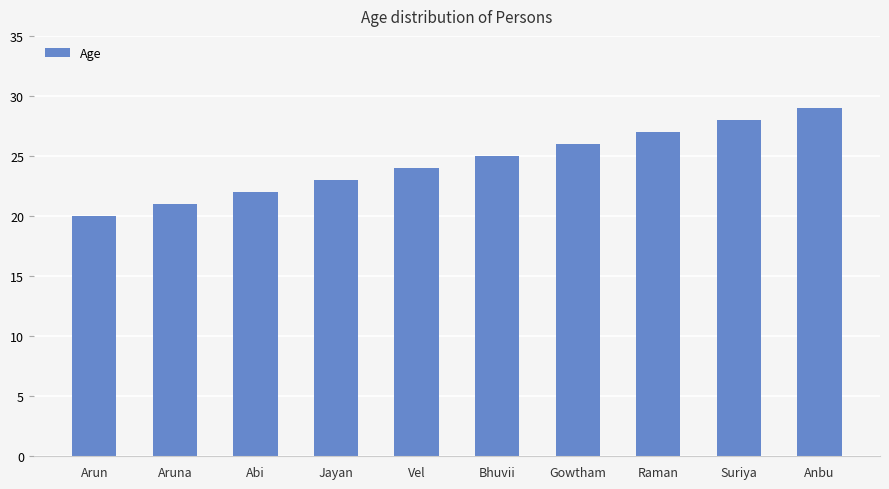

Which has a higher value, Gowtham or Anbu?

Anbu